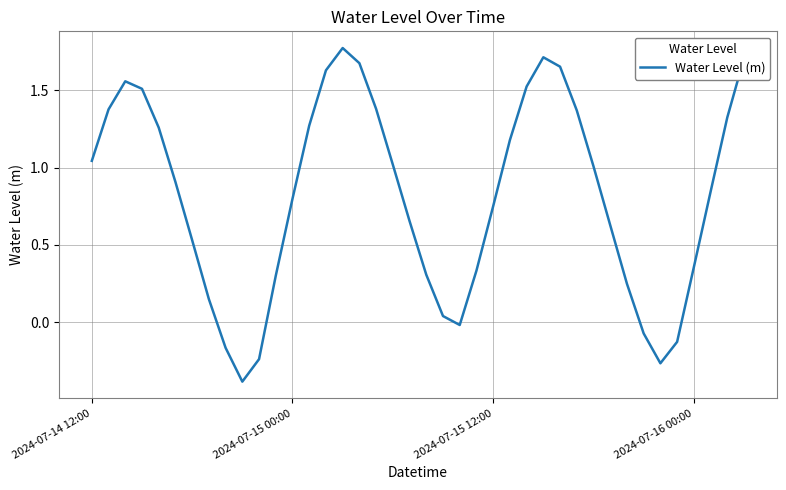

What is the difference between the second highest and second lowest values?

2.0